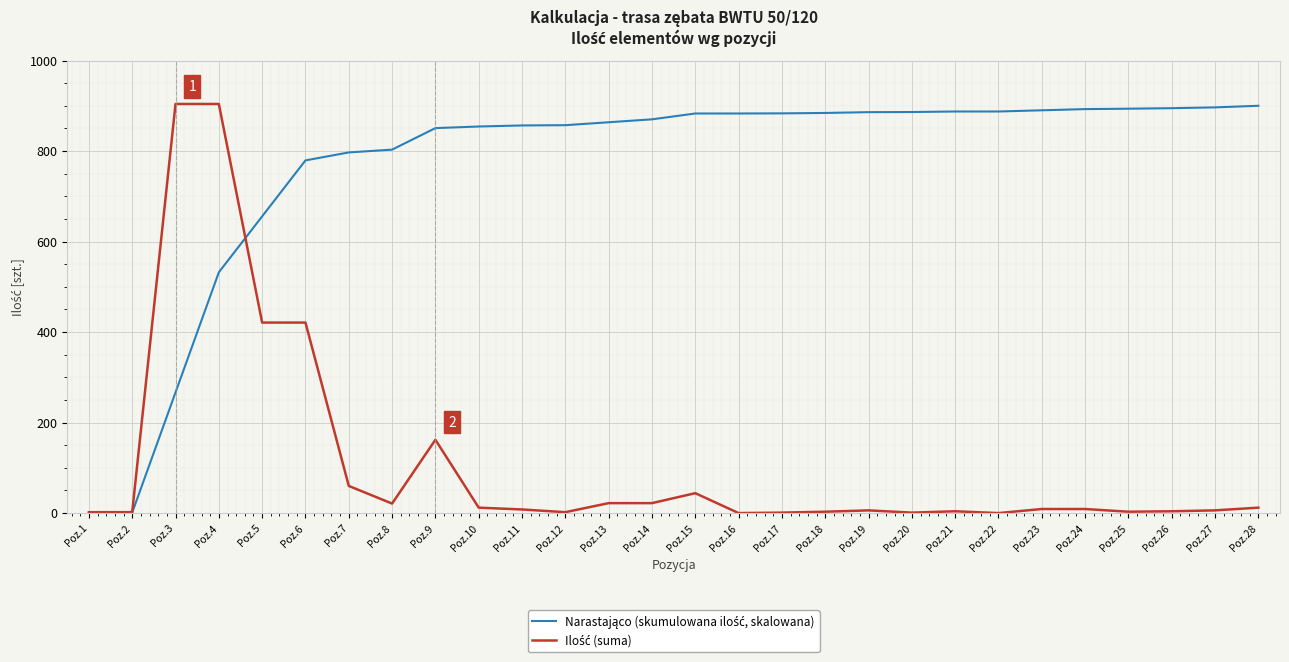

Which category has the lowest value across all series?

Poz.16